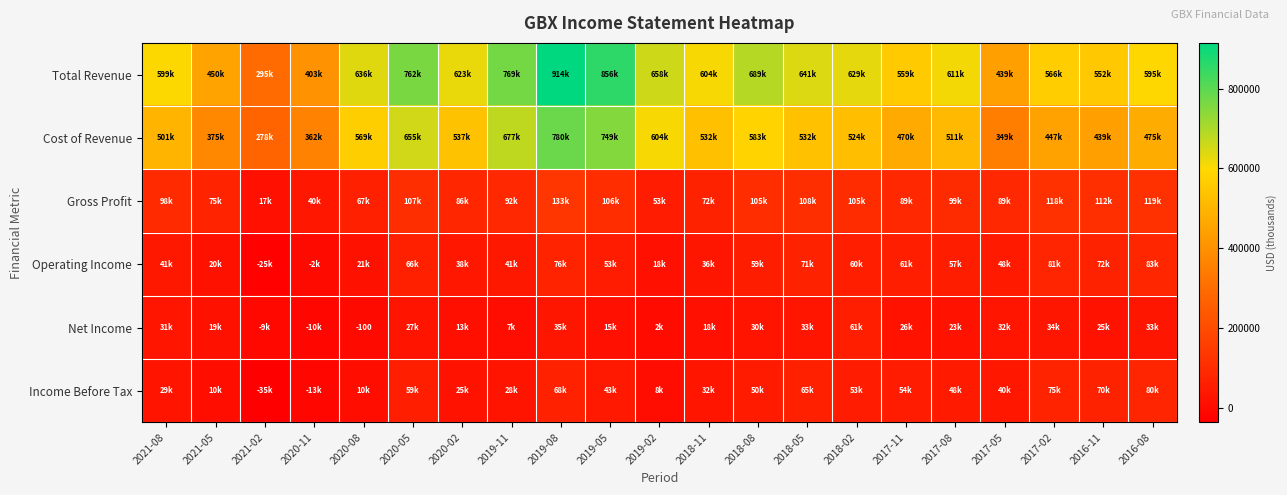

What is the spread (max minus min) of values at 2021-08?

570000